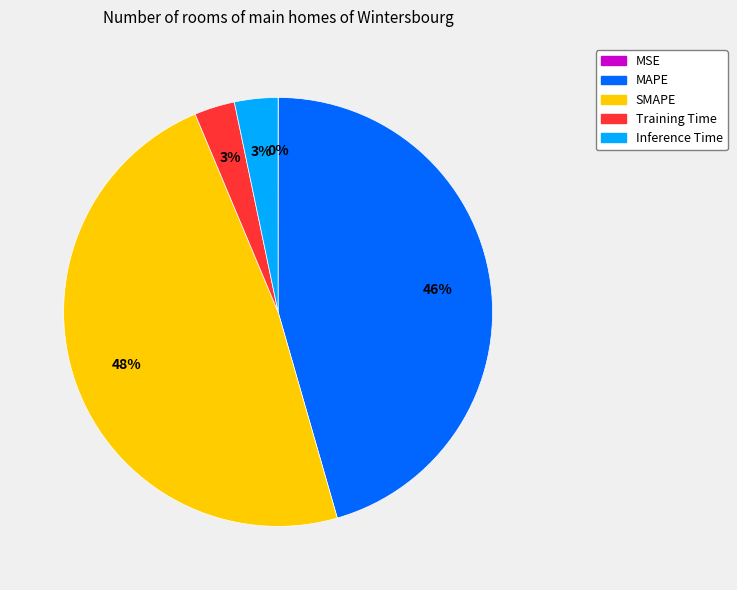

Which slice is the largest?

SMAPE